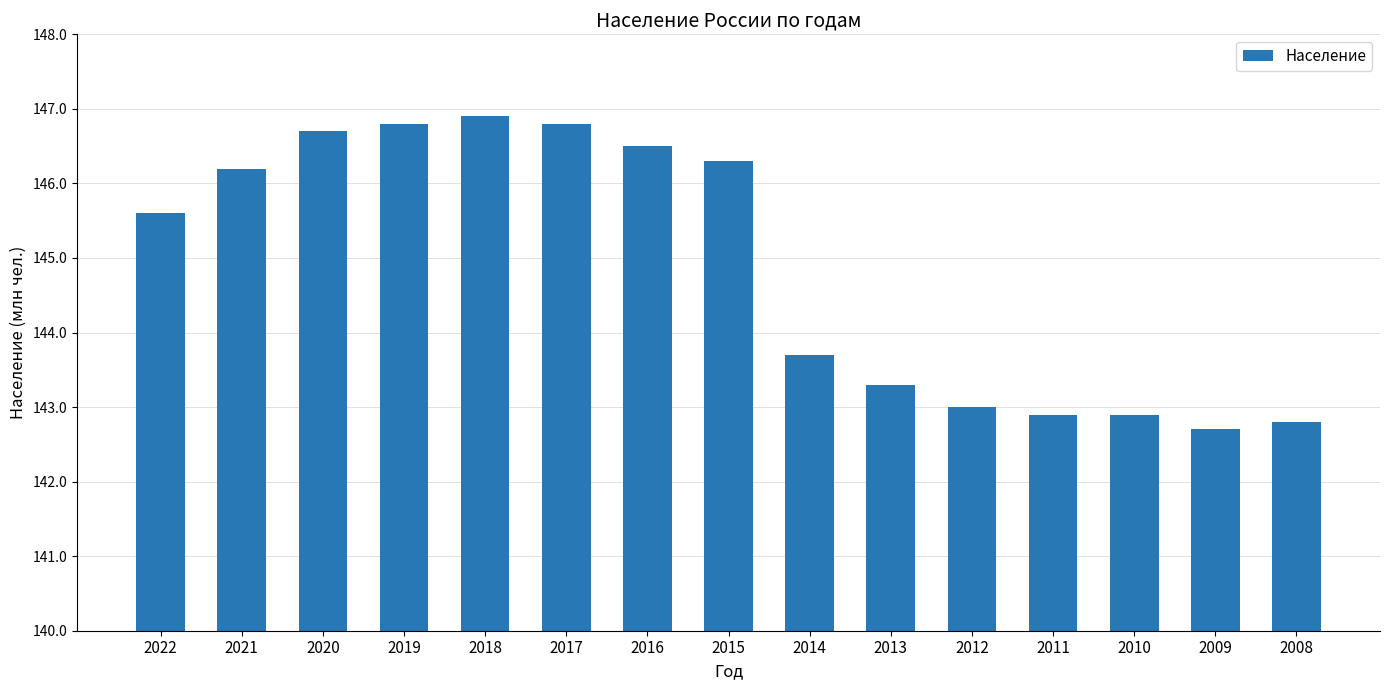

What is the approximate value at 2019?

146.8